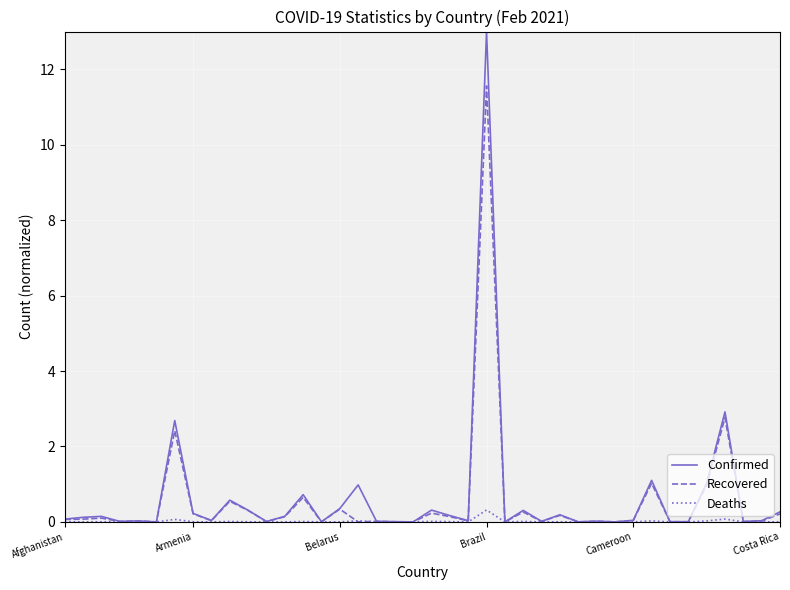

List the series in order of their peak value, lowest first.

Deaths, Recovered, Confirmed